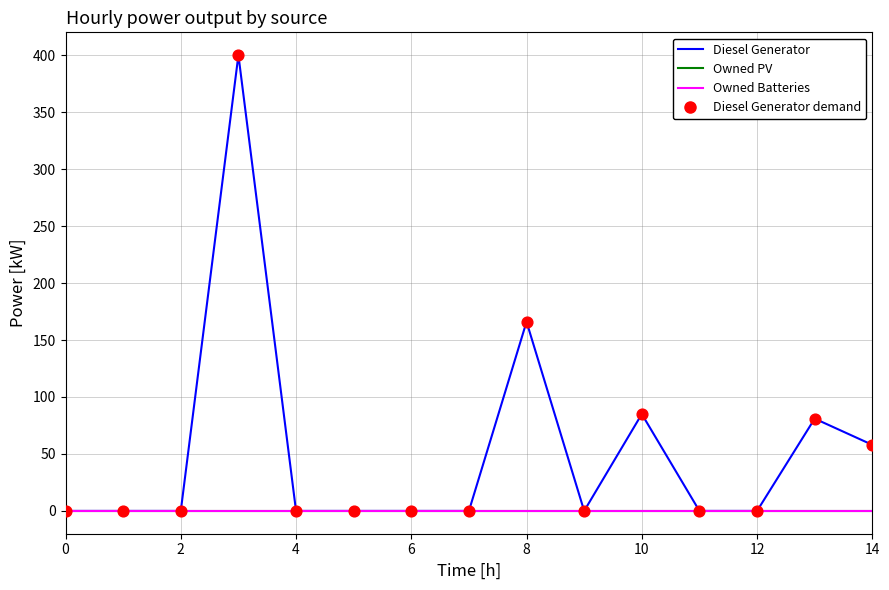

Is this an area chart (filled region under the line)?

No